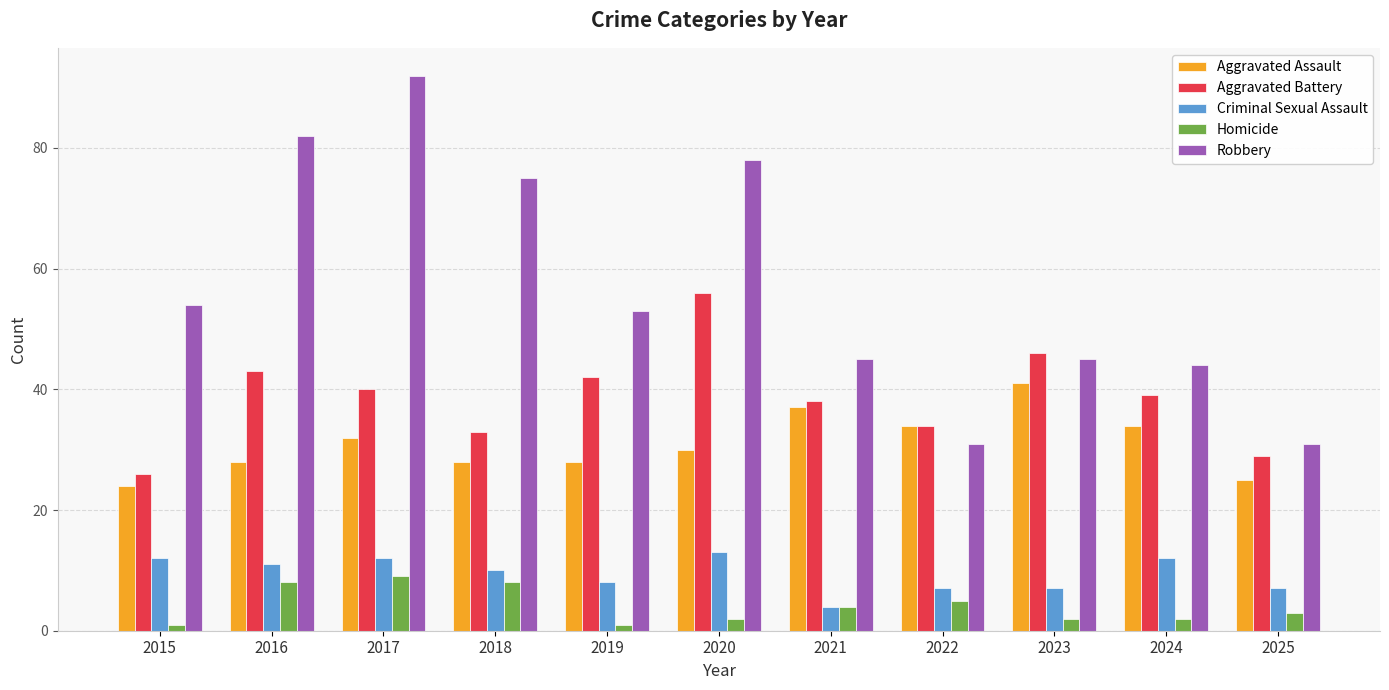

At which category does the chart reach its peak across all series?

2017